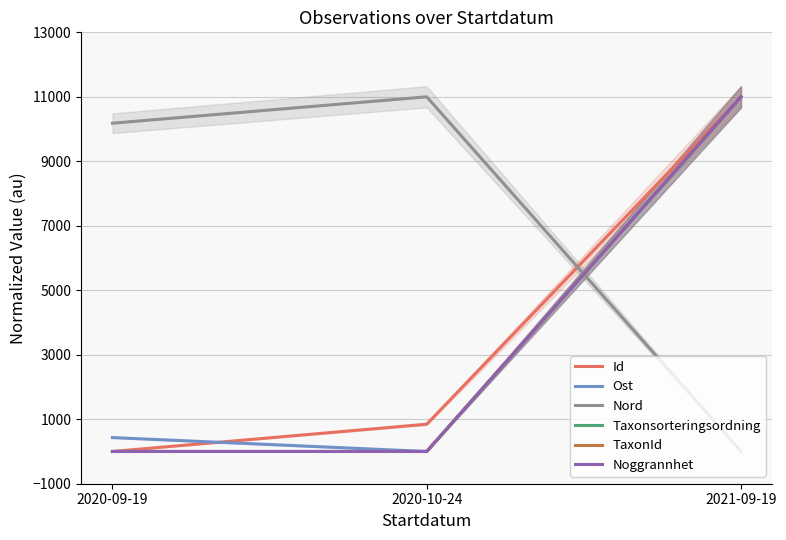

Reading left to right, what are all the values shown in this chart?

Id: 2020-09-19=0.0	2020-10-24=846.5	2021-09-19=11000.0
Ost: 2020-09-19=431.3	2020-10-24=0.0	2021-09-19=11000.0
Nord: 2020-09-19=10181.3	2020-10-24=11000.0	2021-09-19=0.0
Taxonsorteringsordning: 2020-09-19=0.0	2020-10-24=0.0	2021-09-19=11000.0
TaxonId: 2020-09-19=0.0	2020-10-24=0.0	2021-09-19=11000.0
Noggrannhet: 2020-09-19=0.0	2020-10-24=0.0	2021-09-19=11000.0